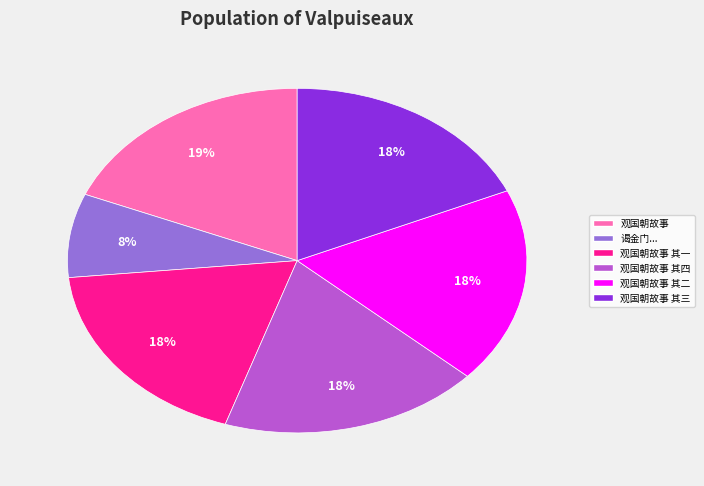

True or false: 观国朝故事 其二 accounts for 18% of the total.

True